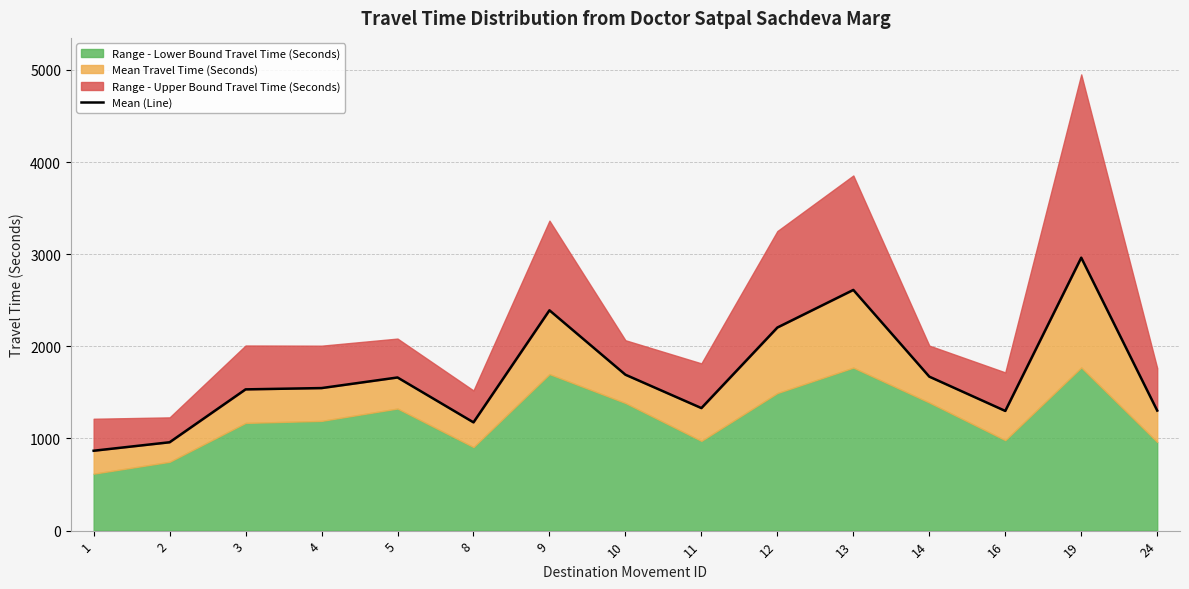

Is it true that the value at 10 is 2583?

False